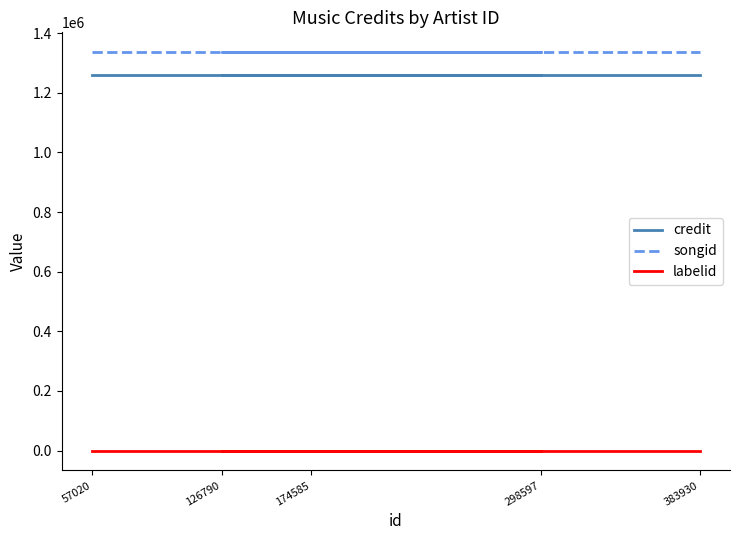

What are all the series names shown in the legend?

credit, songid, labelid